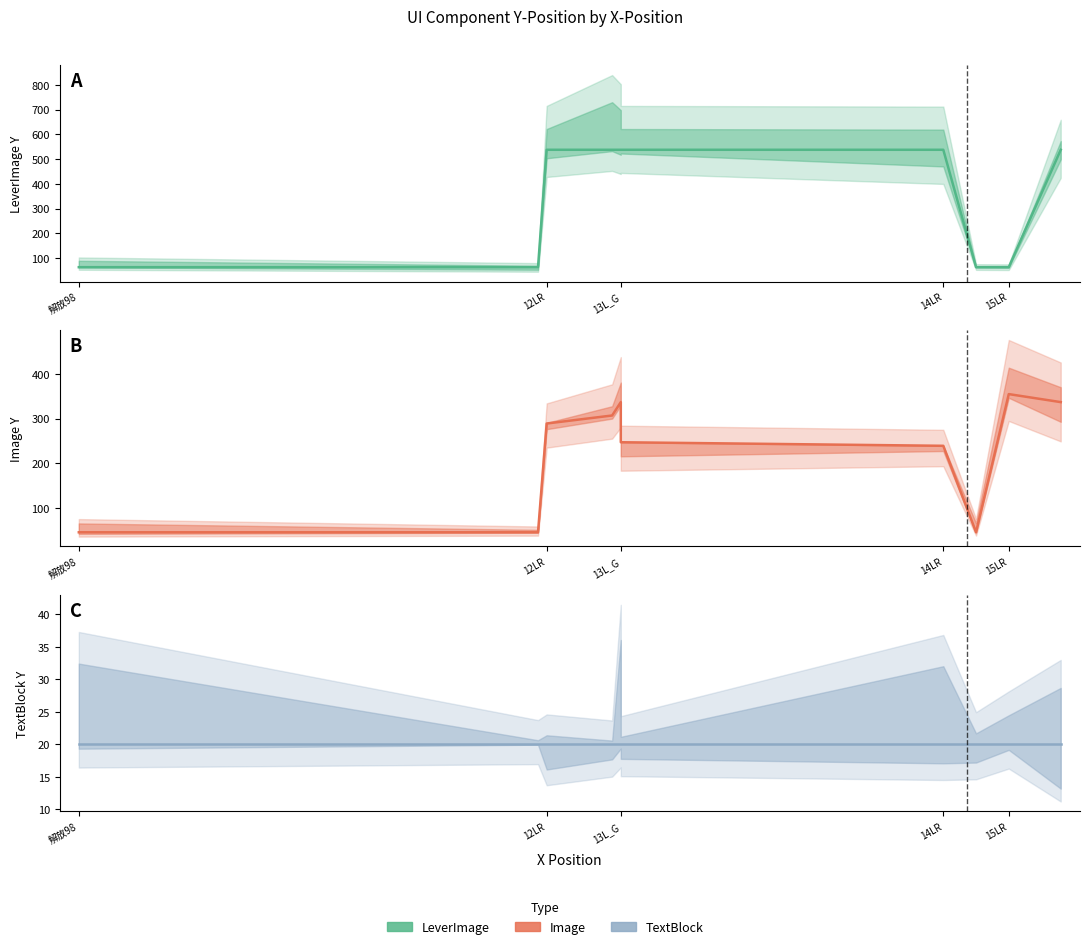

How many series are shown in this chart?

3